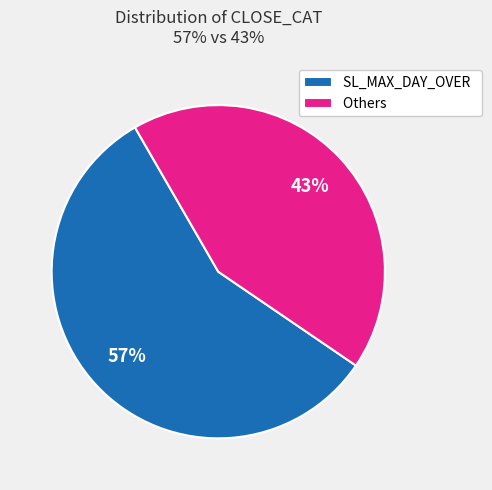

To the nearest percent, what percentage of the pie is SL_MAX_DAY_OVER?

57%